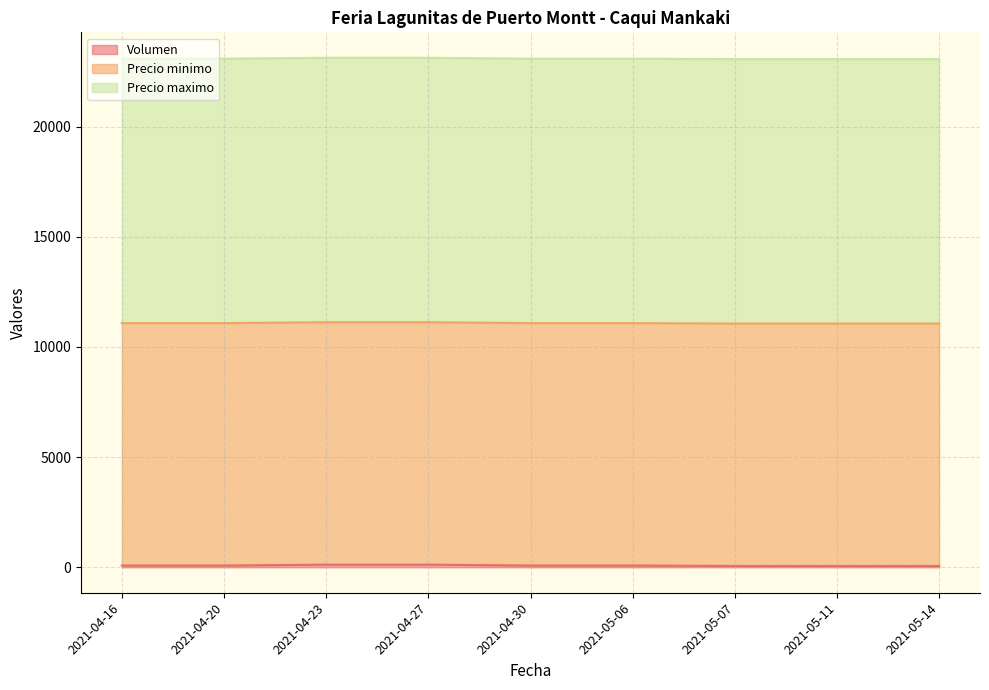

The Volumen series shows 80 at 2021-04-16. True or false?

True